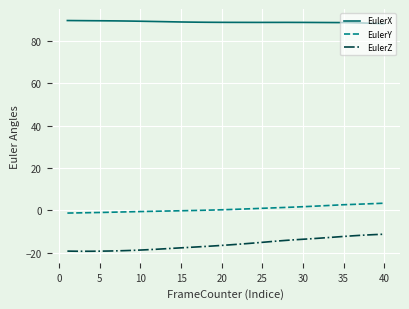

List the series in order of their overall mean, lowest first.

EulerZ, EulerY, EulerX